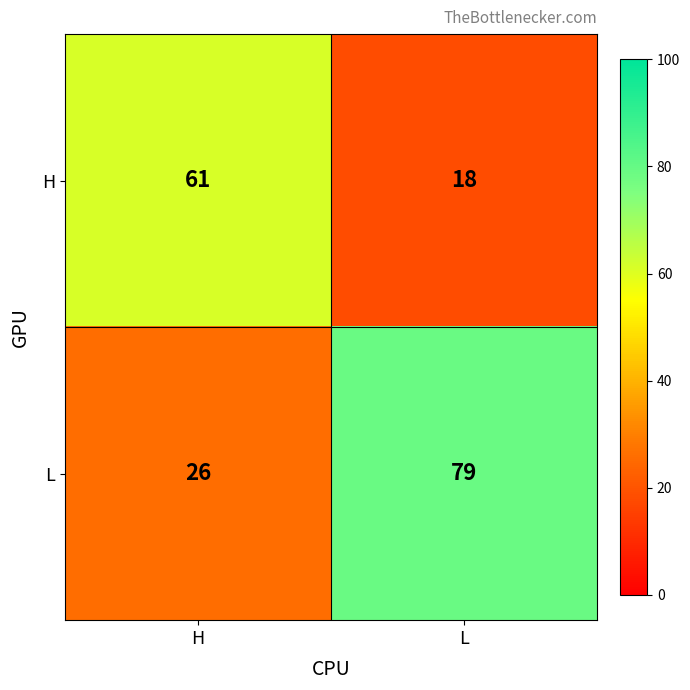

What is the difference between the maximum and minimum values in the L series?

53